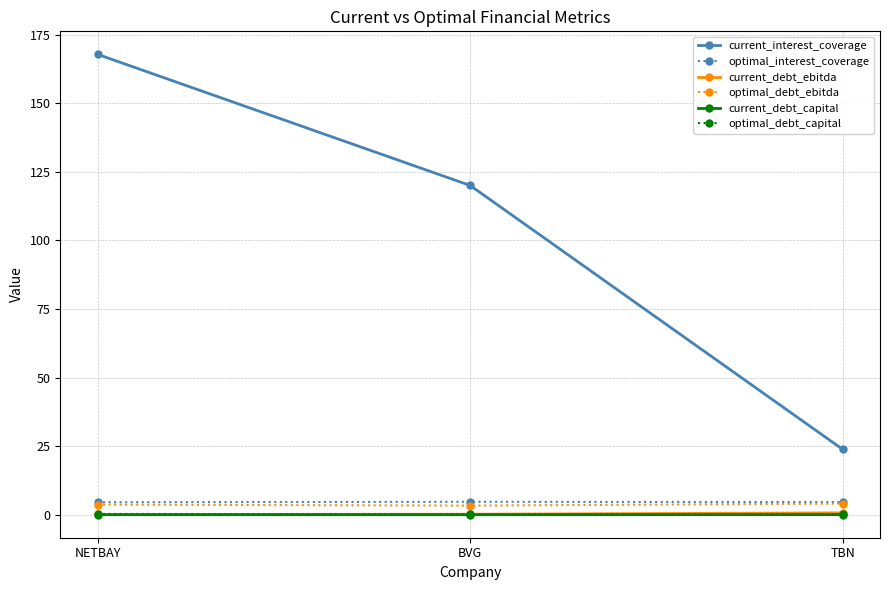

Is the value of optimal_interest_coverage at BVG greater than the value of current_debt_capital at NETBAY?

Yes